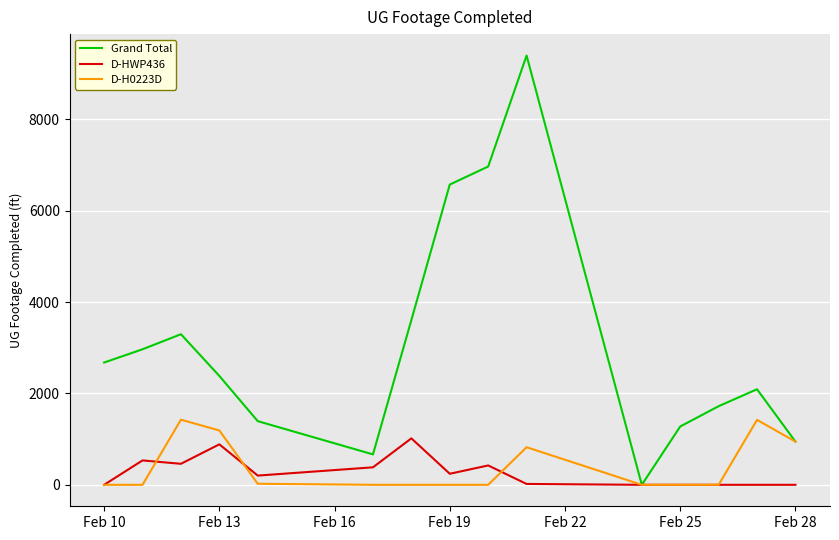

Which series has the largest total across all categories?

Grand Total